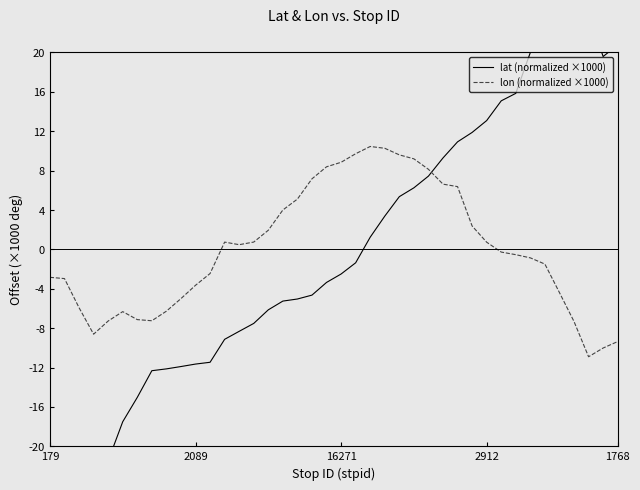

Rank the series by their average value, from lowest to highest.

lat (normalized ×1000), lon (normalized ×1000)